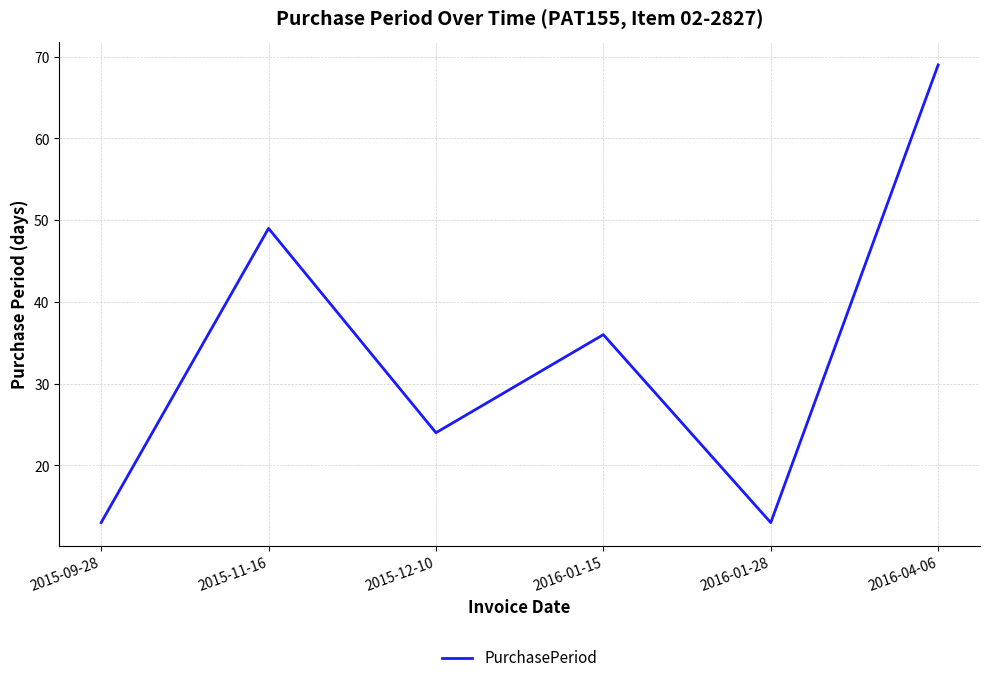

What position from the right is 2016-01-28?

2